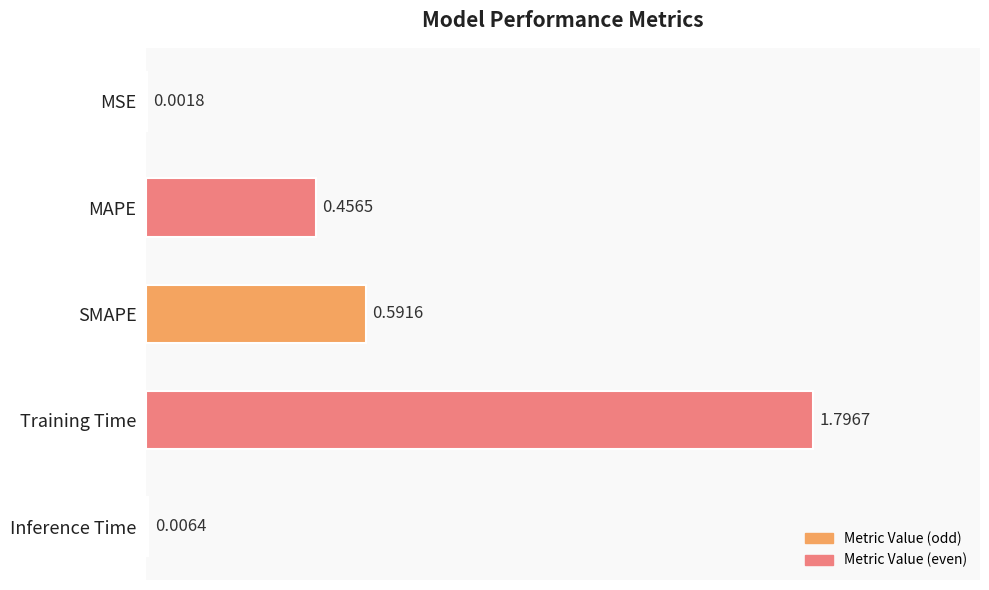

Where is the data nearest to the value 0?

MSE